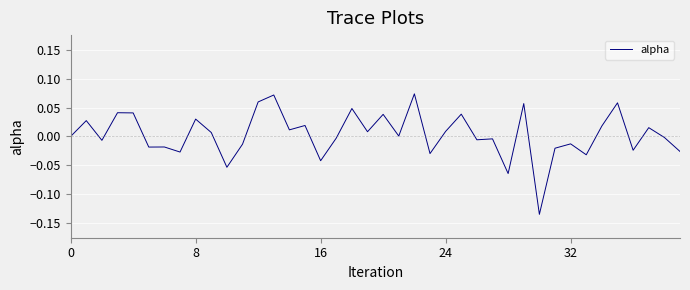

Reading left to right, what are all the values shown in this chart?

0.0	0.0	-0.0	0.0	0.0	-0.0	-0.0	-0.0	0.0	0.0	-0.1	-0.0	0.1	0.1	0.0	0.0	-0.0	-0.0	0.0	0.0	0.0	0.0	0.1	-0.0	0.0	0.0	-0.0	-0.0	-0.1	0.1	-0.1	-0.0	-0.0	-0.0	0.0	0.1	-0.0	0.0	-0.0	-0.0